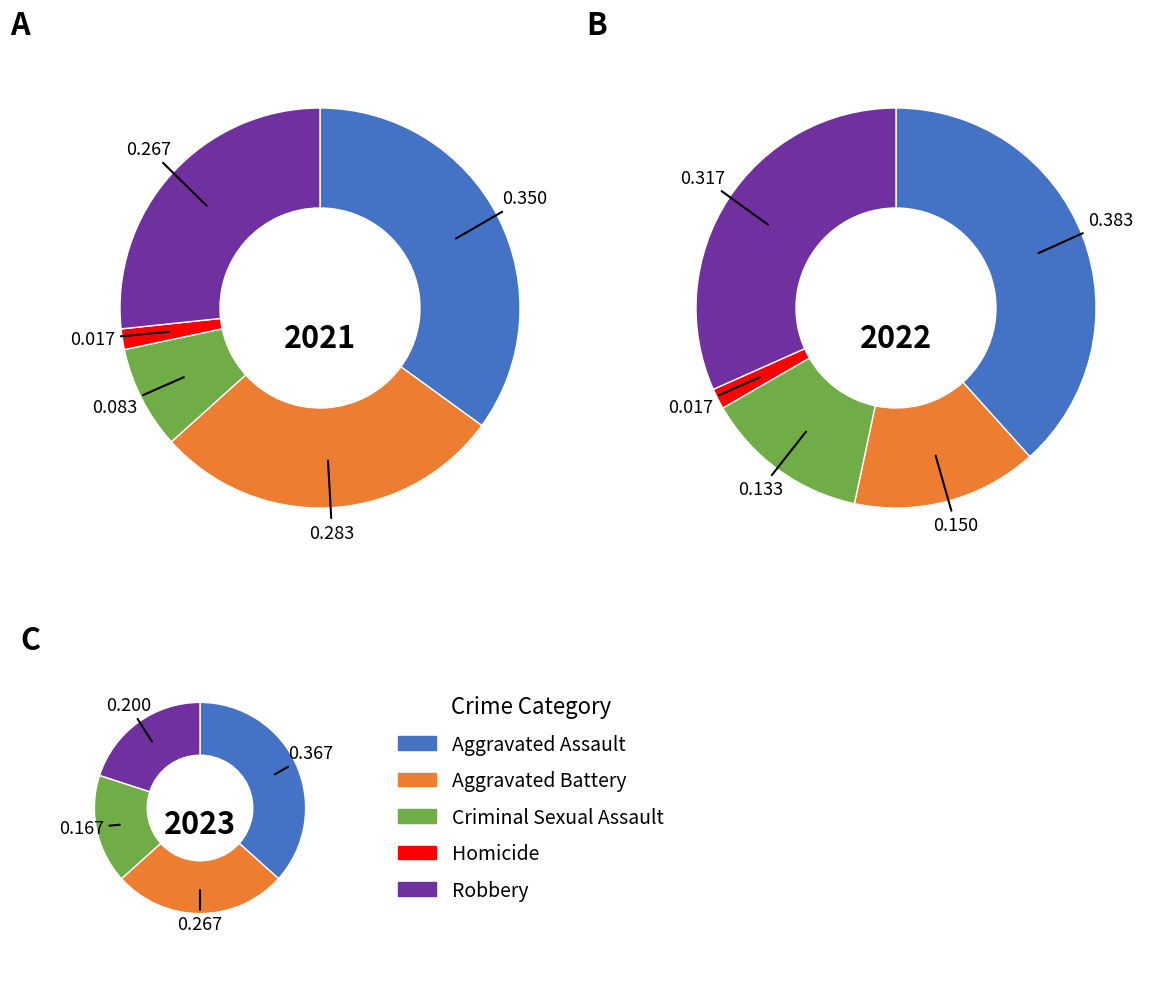

To the nearest percent, what is the difference between the values_2023 and values_2022 slice percentages?

2%